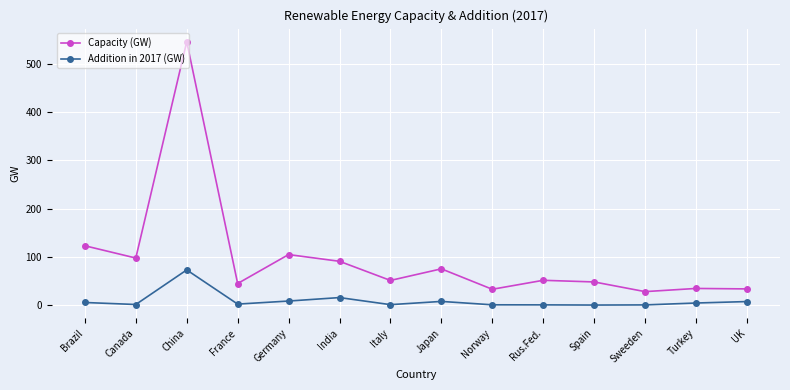

True or false: Capacity (GW) has a value of 34.5 at Turkey.

True